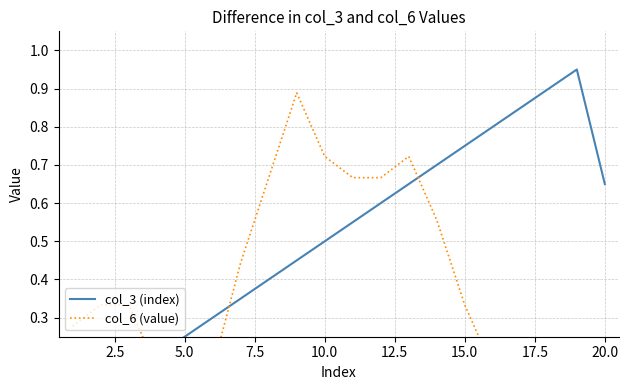

What is the value of the col_3 (index) point at the 18th from the left?

0.9